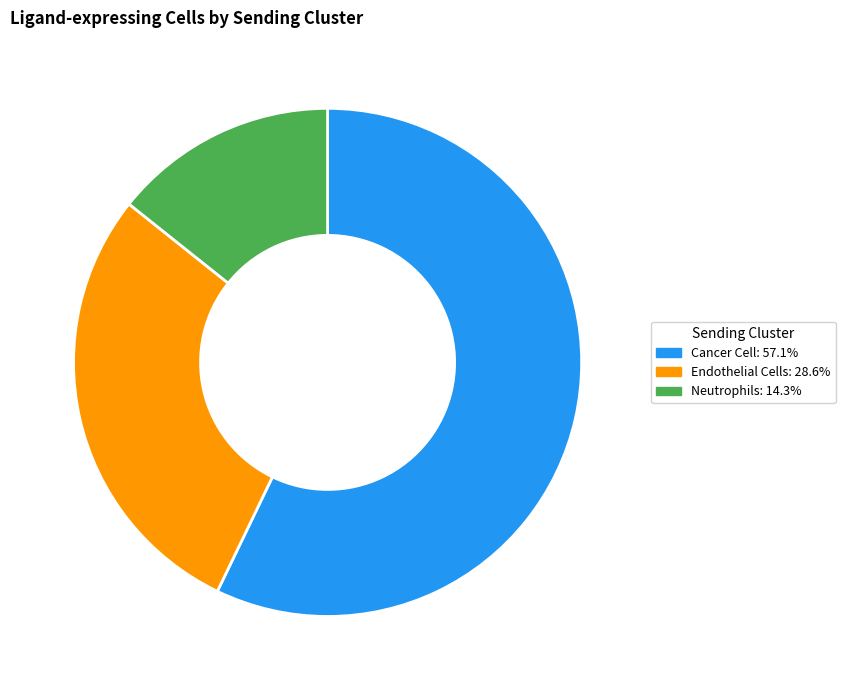

Is Neutrophils the majority of the pie?

No